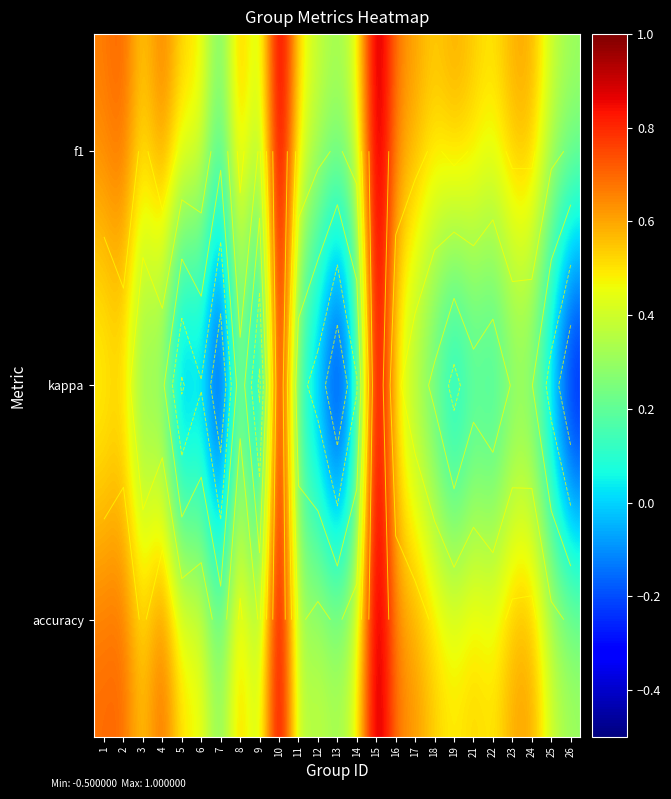

What is the total value across all series at 13?

0.2